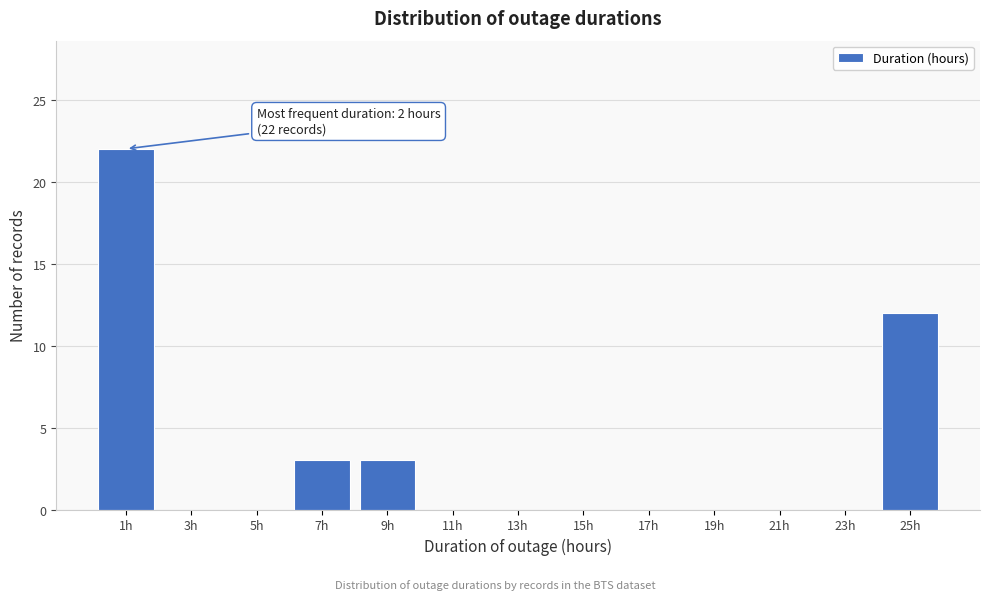

Reading left to right, transcribe all the data shown in this chart.

1h=22	3h=0	5h=0	7h=3	9h=3	11h=0	13h=0	15h=0	17h=0	19h=0	21h=0	23h=0	25h=12